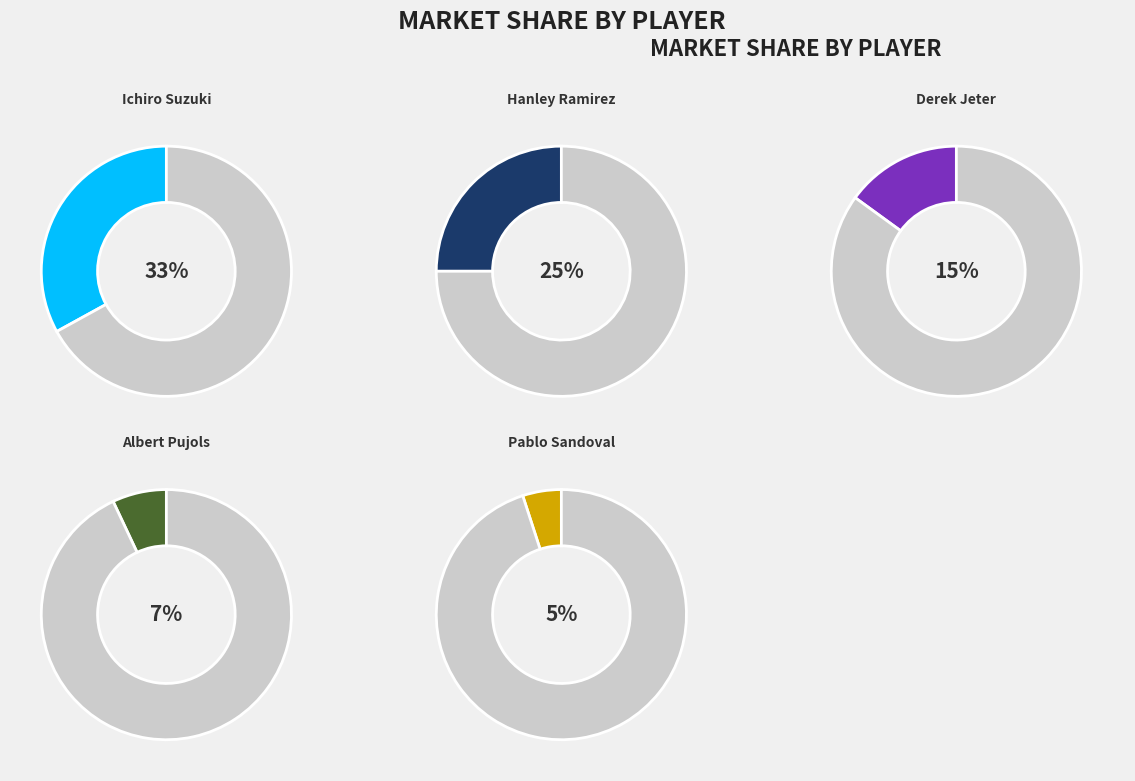

Rank the categories by value from lowest to highest.

Pablo Sandoval, Albert Pujols, Derek Jeter, Hanley Ramirez, Ichiro Suzuki